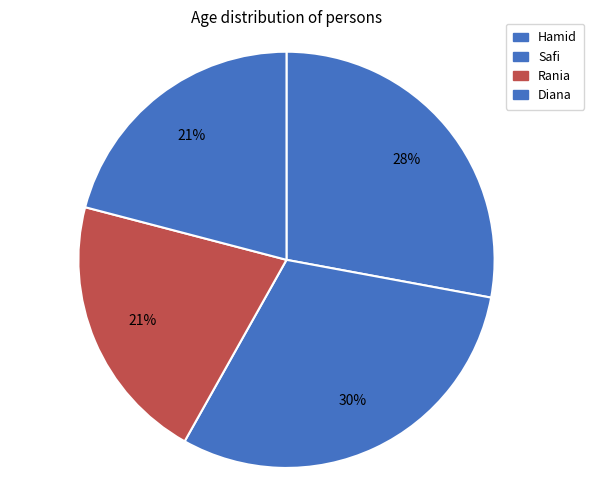

Between Diana and Hamid, which is larger?

Hamid